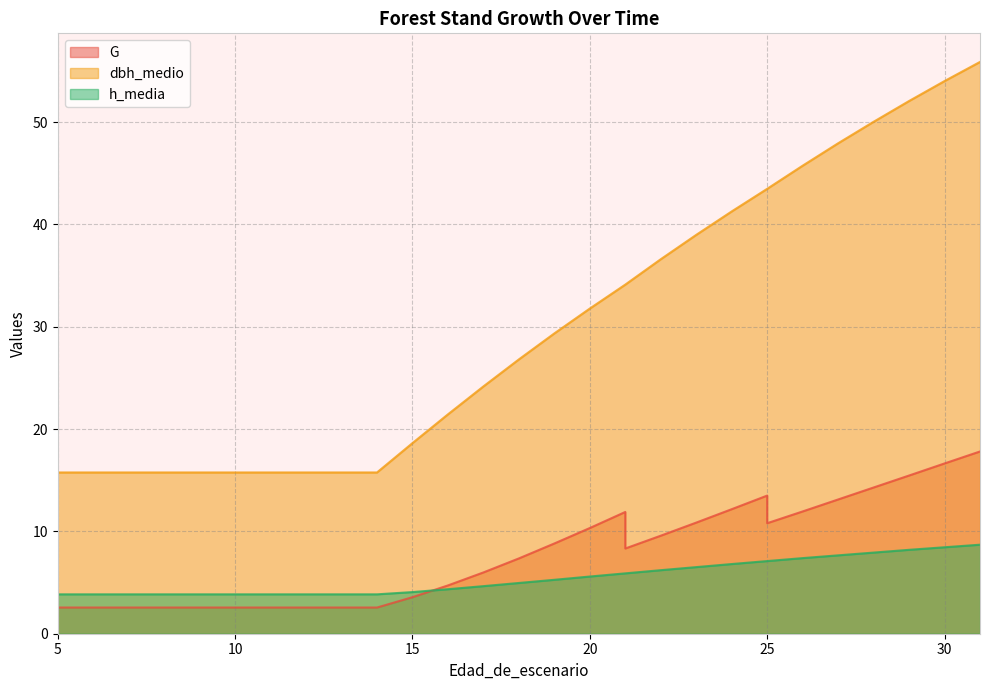

What is the difference between the second highest and second lowest values in the h_media series?

4.6